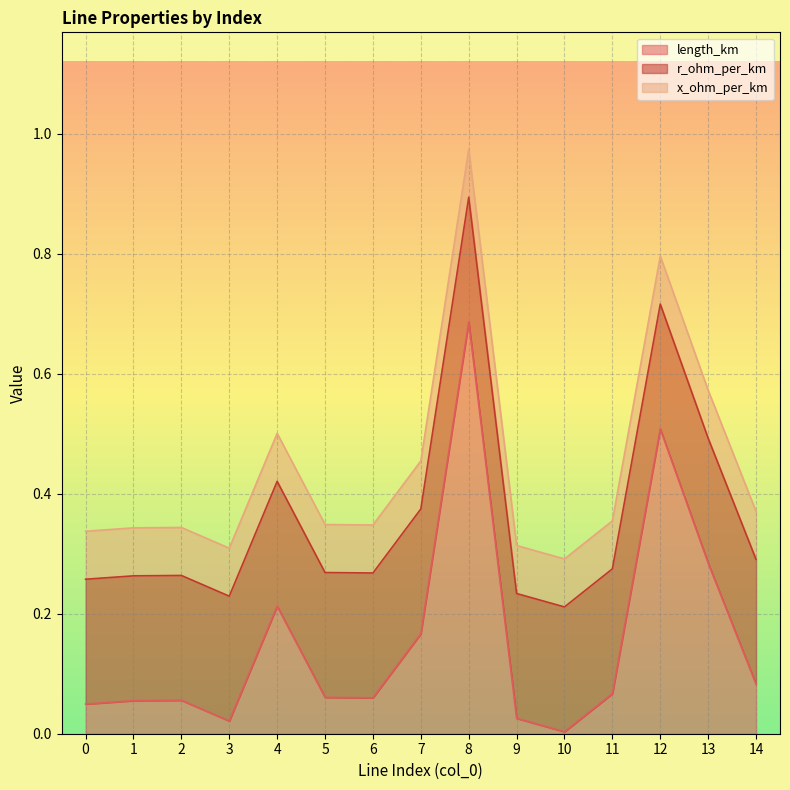

At which category is the sum across all series the highest?

8